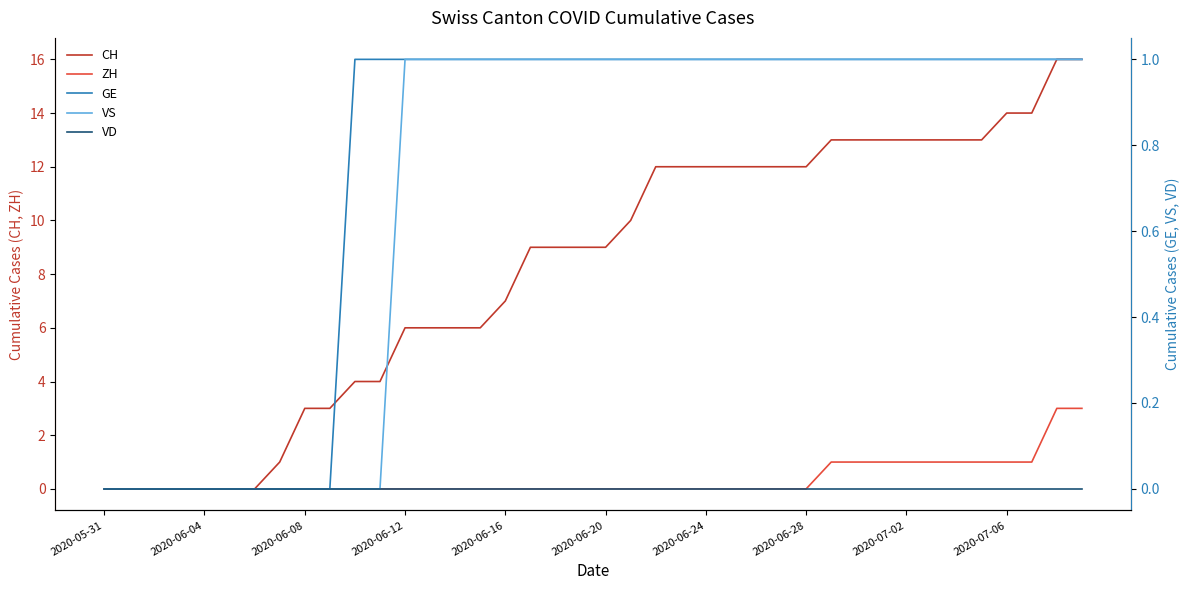

What are all the series names shown in the legend?

CH, ZH, GE, VS, VD